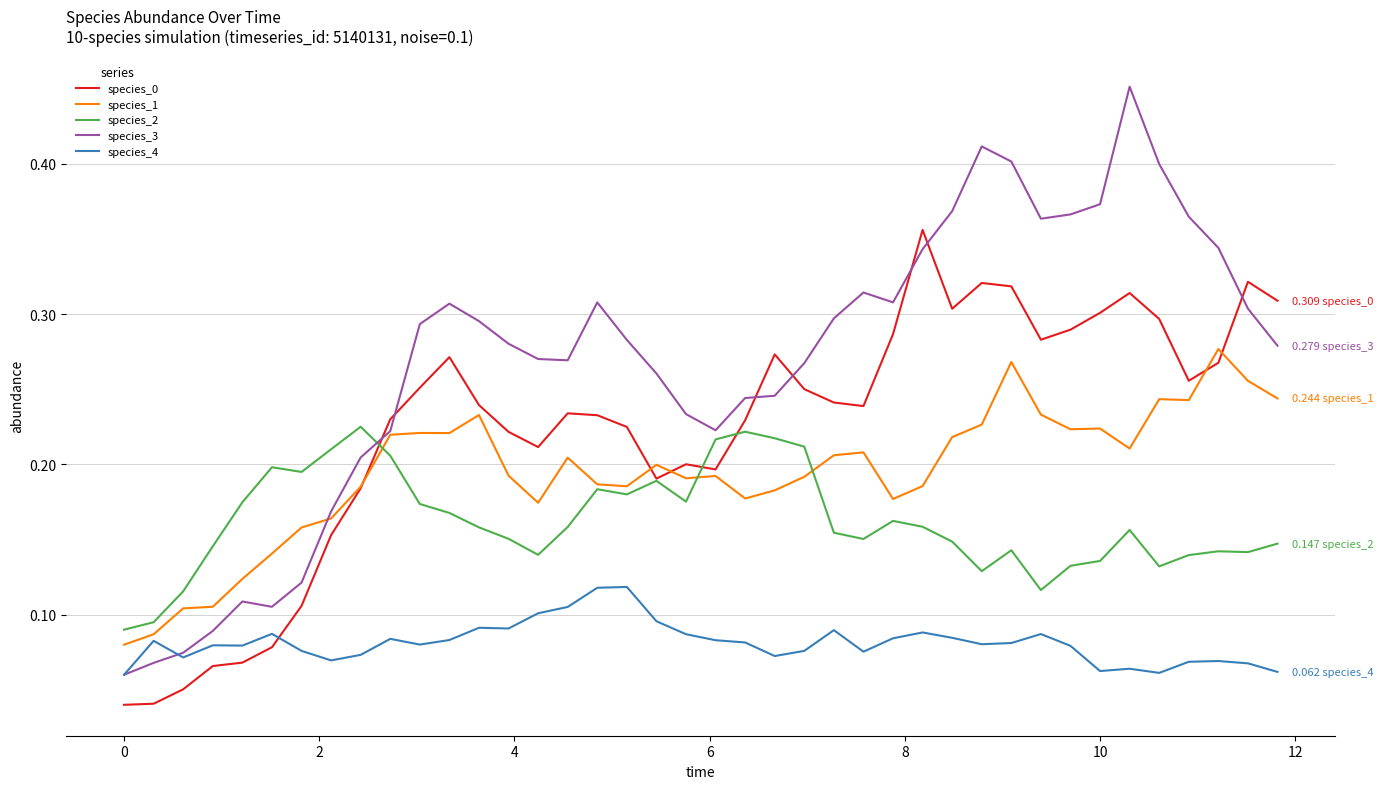

After their last crossing, which series has the higher values: species_1 or species_2?

species_1